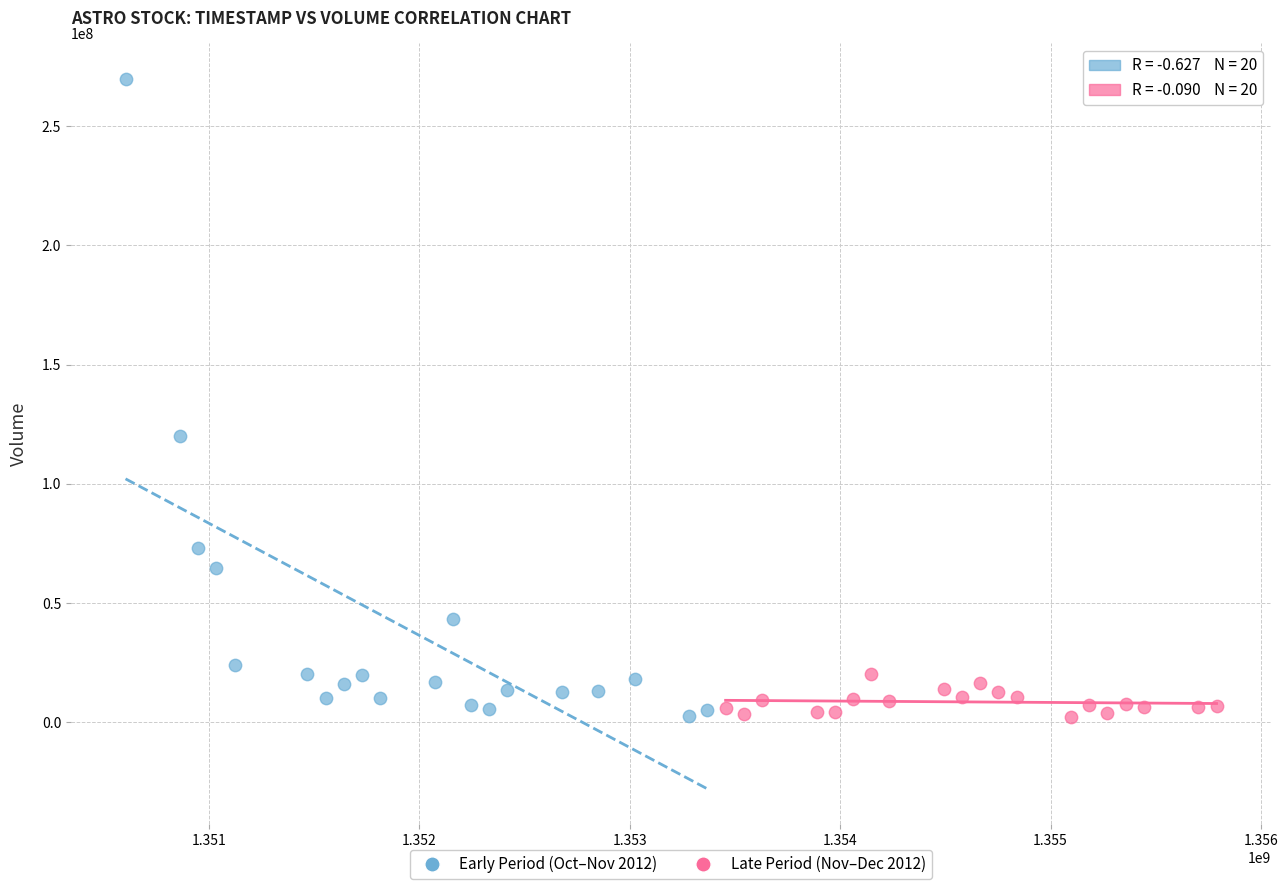

Which series has the widest spread of Y values?

Early Period (Oct–Nov 2012)